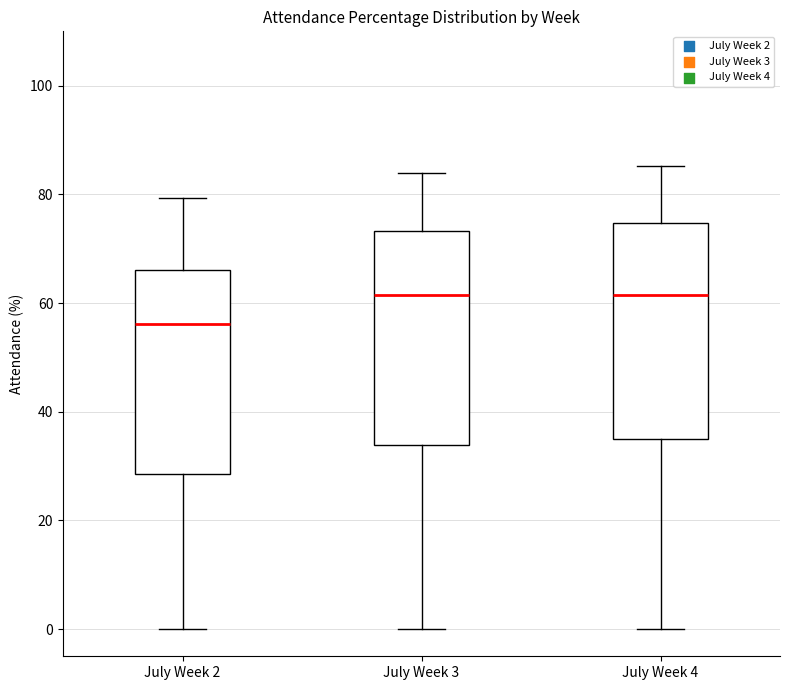

Reading left to right, read every box against the y-axis: the position of its median line, the range the box covers, and the ends of its whiskers. The values are not printed on the chart, so give them approximately, as read against the axis.

July Week 2: median 56, box 28 to 66, whiskers 0 to 80
July Week 3: median 62, box 34 to 74, whiskers 0 to 84
July Week 4: median 62, box 34 to 74, whiskers 0 to 86